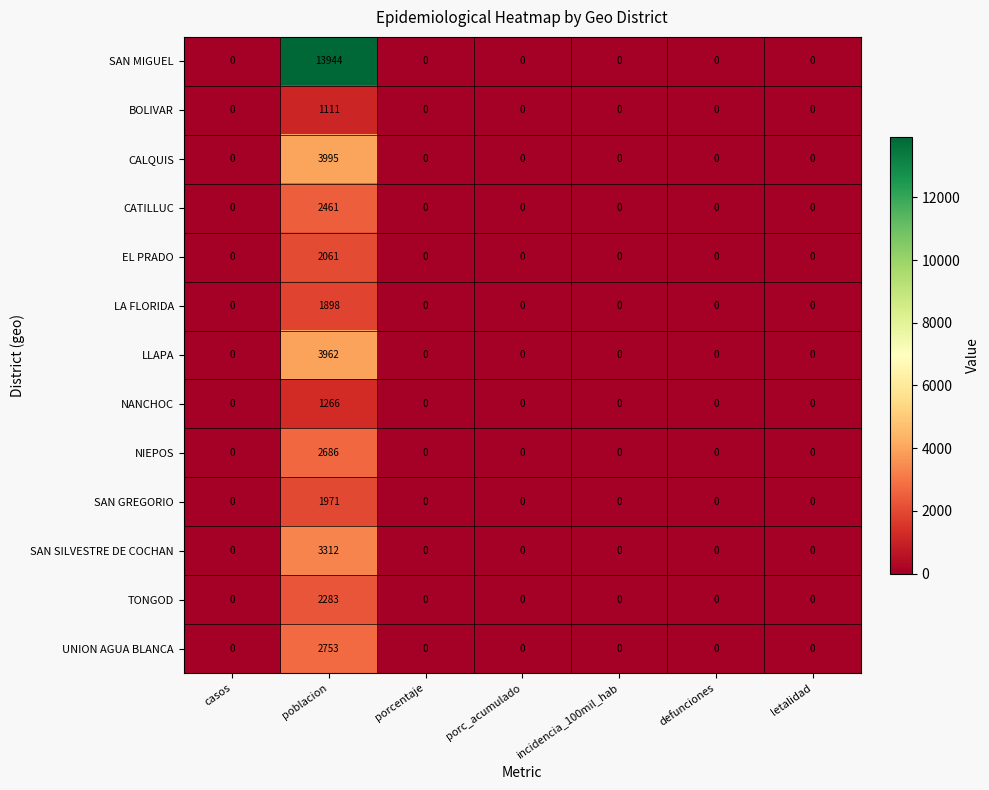

Which series has the largest range (max minus min)?

SAN MIGUEL